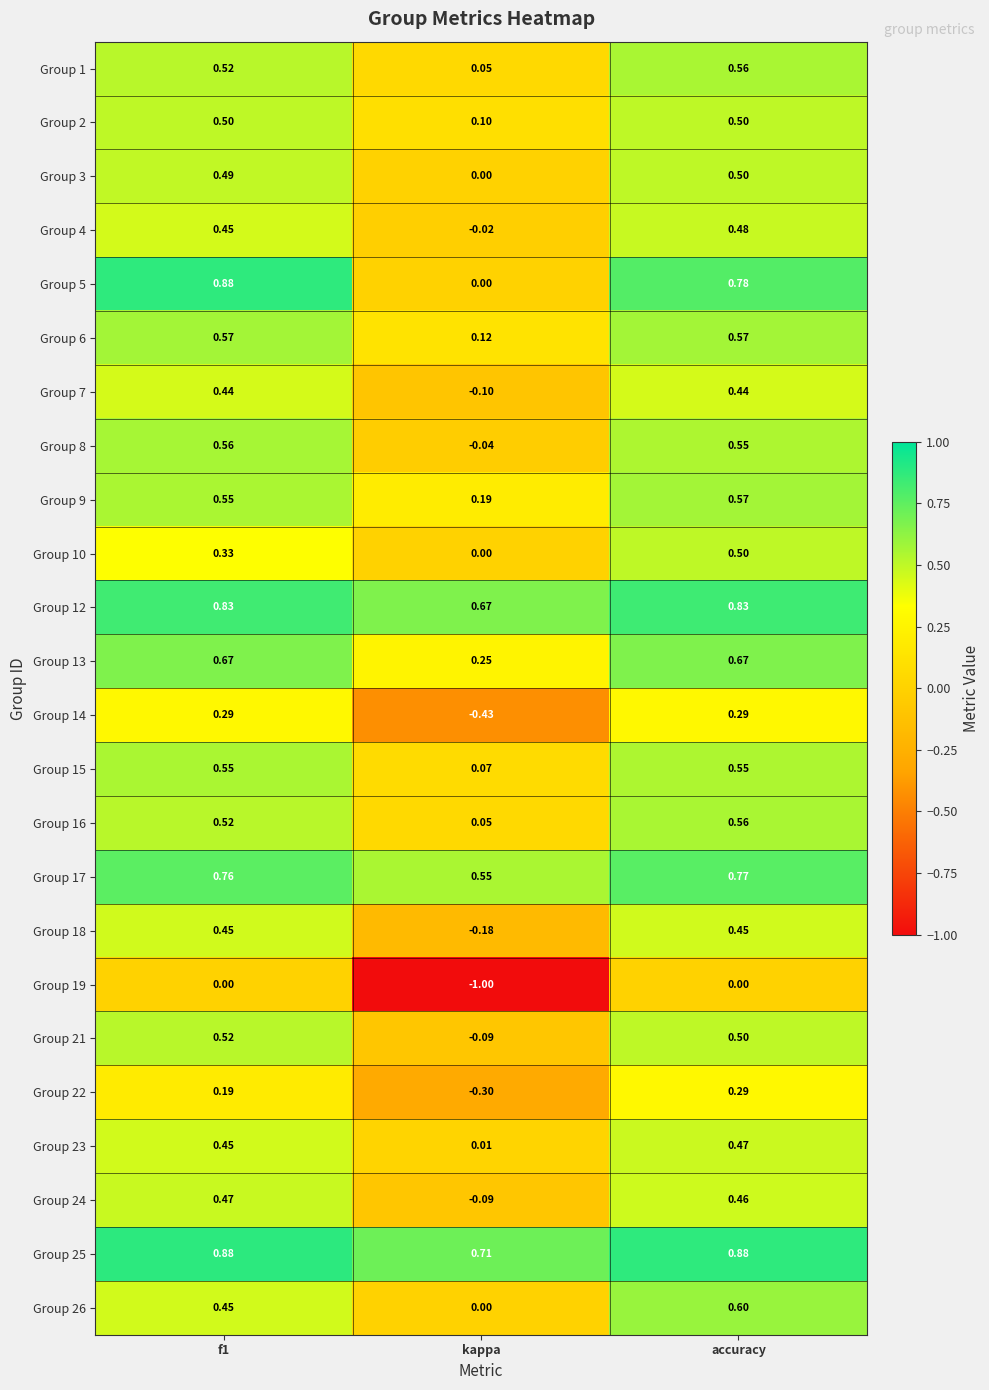

Which label corresponds to the smallest value in the chart?

kappa